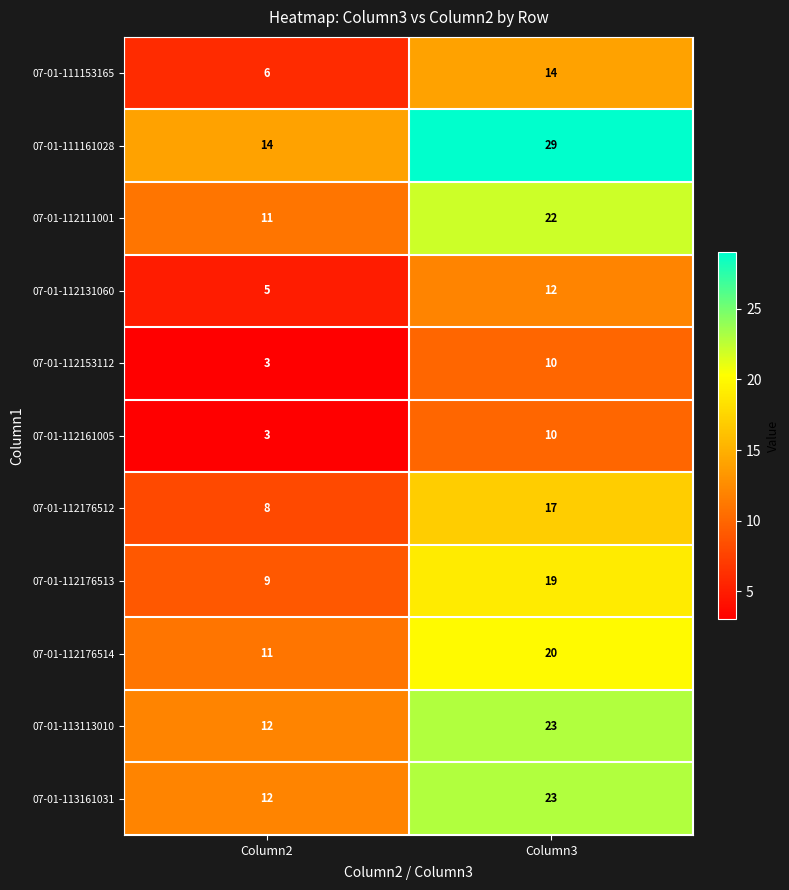

Reading right to left, extract all data points from this chart.

07-01-111153165: 14	6
07-01-111161028: 29	14
07-01-112111001: 22	11
07-01-112131060: 12	5
07-01-112153112: 10	3
07-01-112161005: 10	3
07-01-112176512: 17	8
07-01-112176513: 19	9
07-01-112176514: 20	11
07-01-113113010: 23	12
07-01-113161031: 23	12